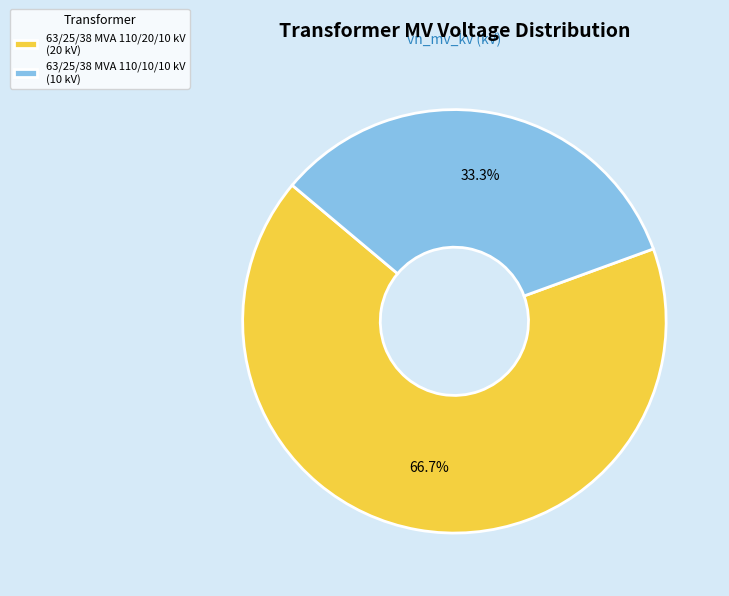

The 63/25/38 MVA 110/20/10 kV slice represents 60% of the pie. True or false?

False